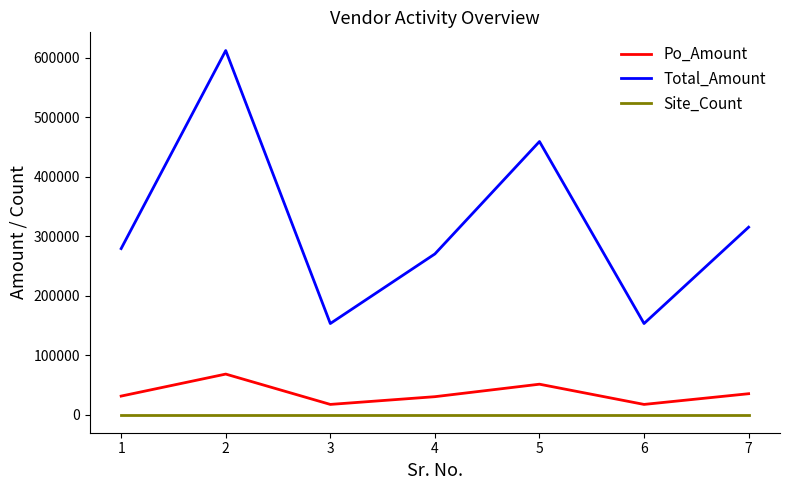

What is the total value across all series at 1?

310009